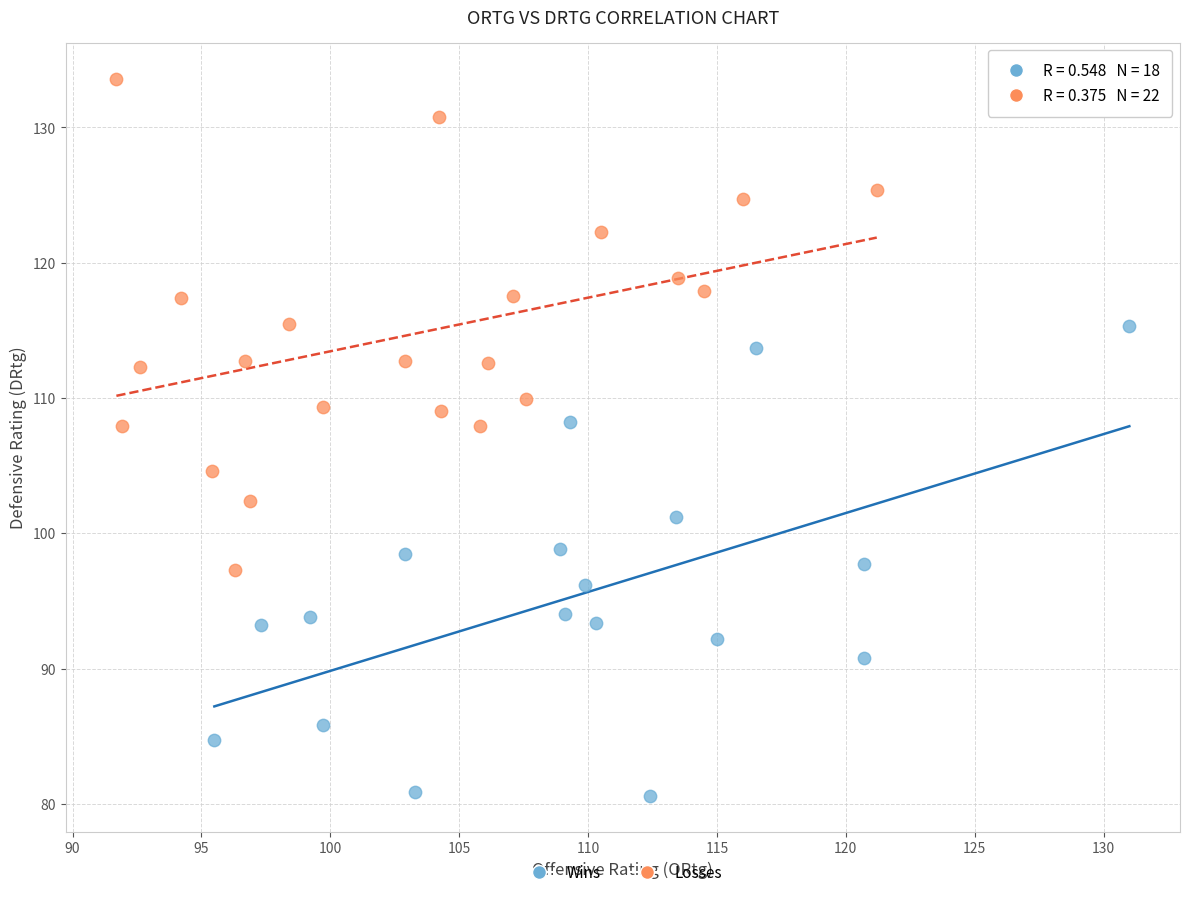

Which series reaches the maximum Y coordinate?

Losses